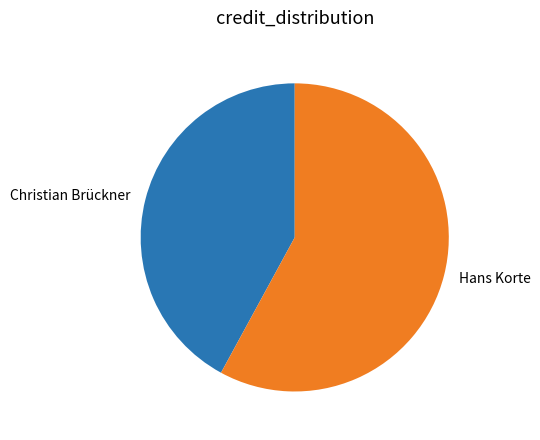

Which category has the smallest portion of the pie?

Christian Brückner